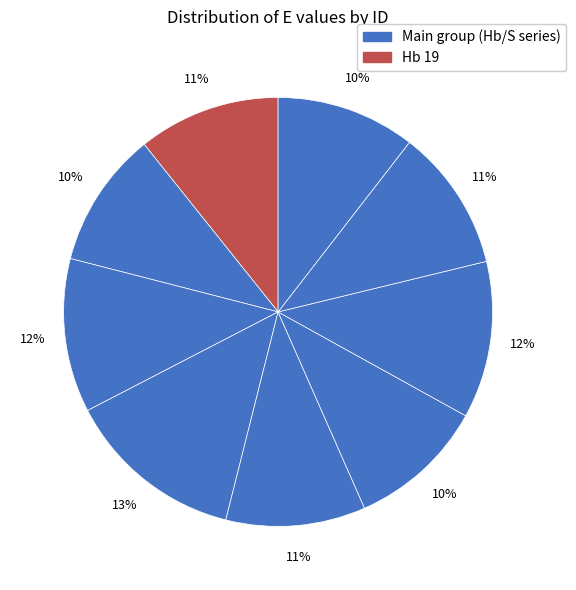

Count the number of slices in the pie.

9